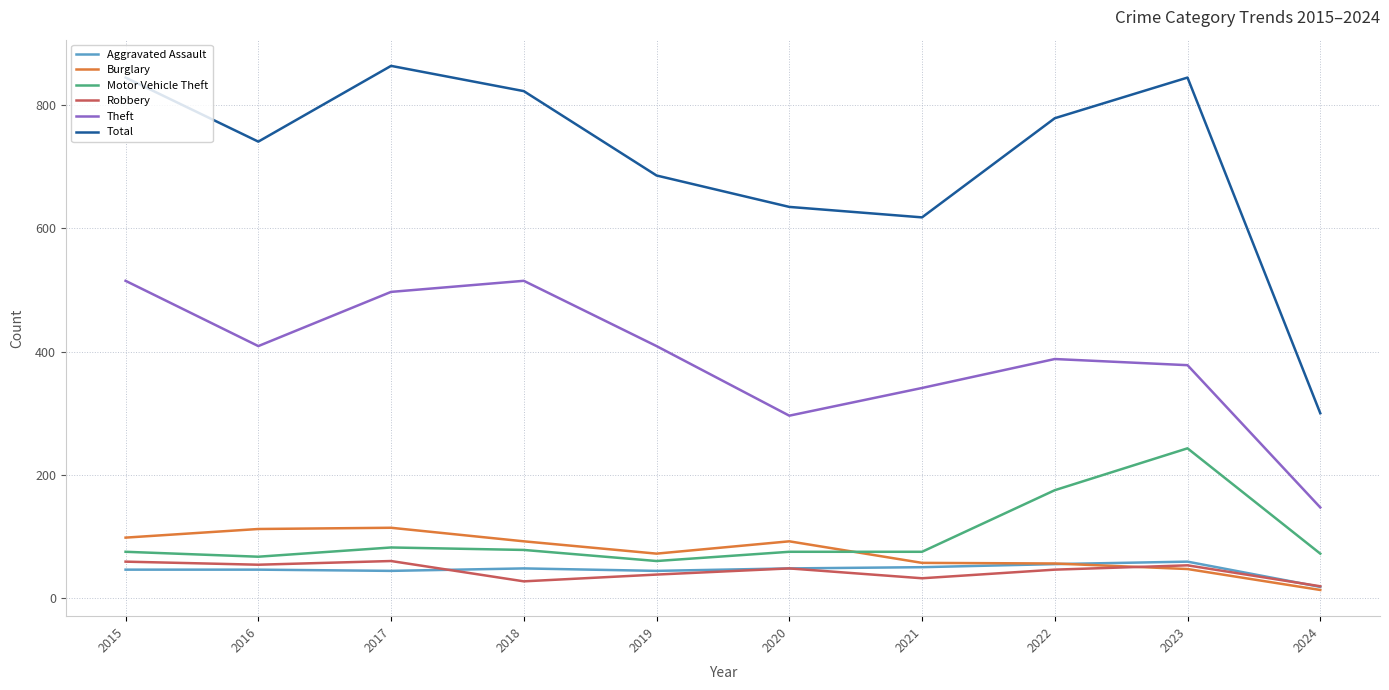

True or false: Burglary and Theft cross at least once.

False